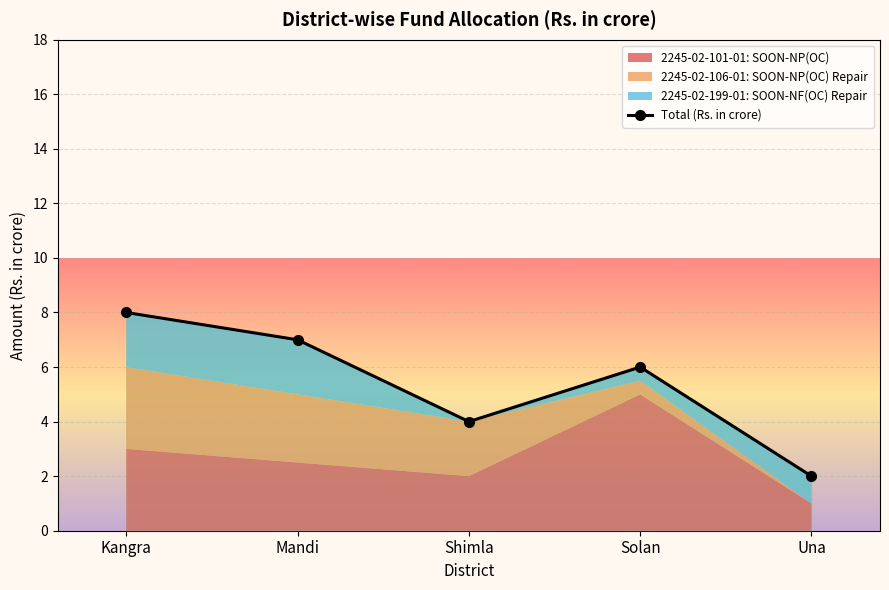

What is the change in value from Kangra to Mandi?

-1